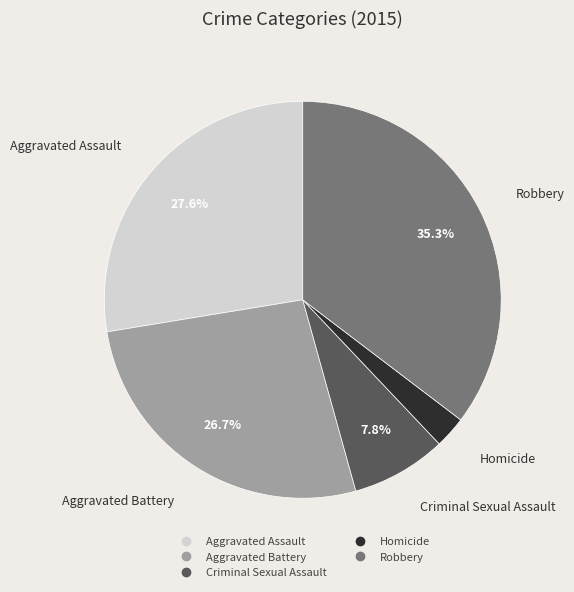

Is there any slice that represents more than half of the pie?

No